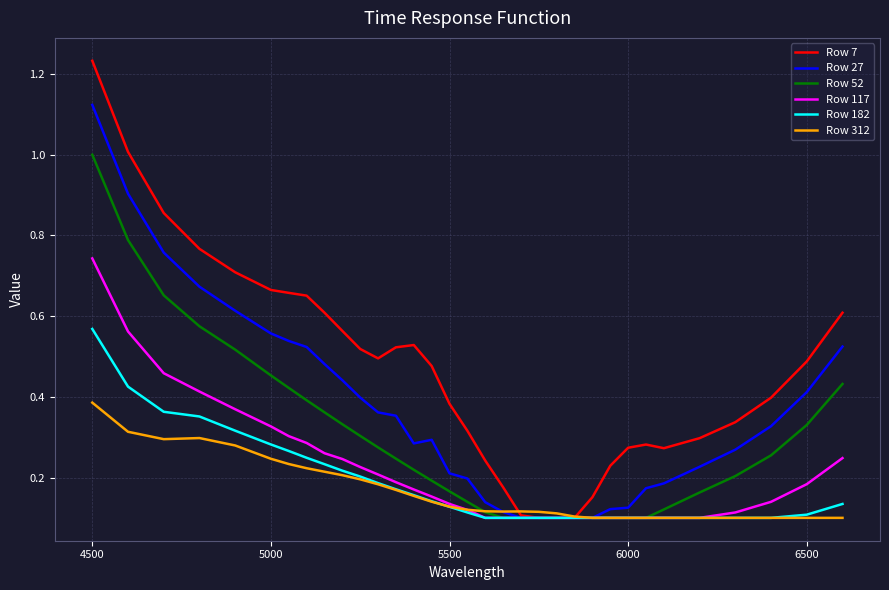

Which series has the widest spread of values?

Row 7